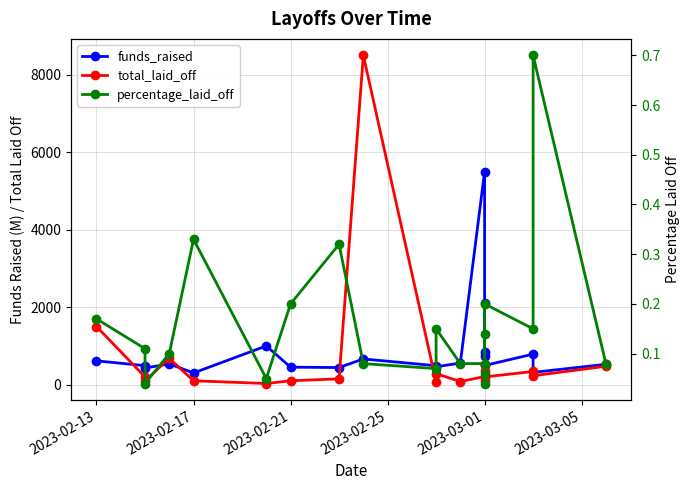

Reading right to left, list all the values displayed in this chart.

funds_raised: 525.0	317.0	788.0	495.0	748.0	839.0	2100.0	5500.0	557.0	462.0	489.0	663.0	442.0	451.0	1000.0	302.0	536.0	429.0	491.0	614.0
total_laid_off: 475.0	230.0	340.0	200.0	500.0	100.0	355.0	209.0	80.0	285.0	70.0	8500.0	150.0	100.0	30.0	100.0	680.0	100.0	200.0	1500.0
percentage_laid_off: 0.1	0.7	0.1	0.2	0.0	0.1	0.1	0.1	0.1	0.1	0.1	0.1	0.3	0.2	0.1	0.3	0.1	0.0	0.1	0.2